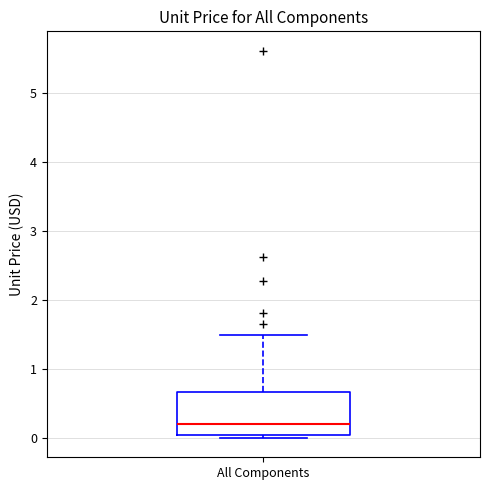

Read this box plot against the y-axis: the position of the median line, the range covered by the box, and the ends of both whiskers. The values are not printed on the chart, so give them approximately, as read against the axis.

median 0.2, box 0.0 to 0.7, whiskers 0.0 (just below the box's lower edge) to 1.5